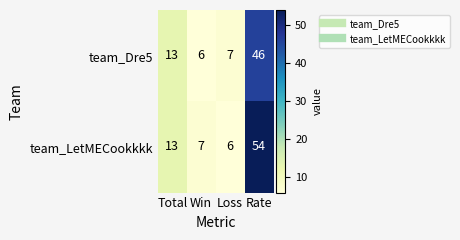

What is the greatest value displayed?

54